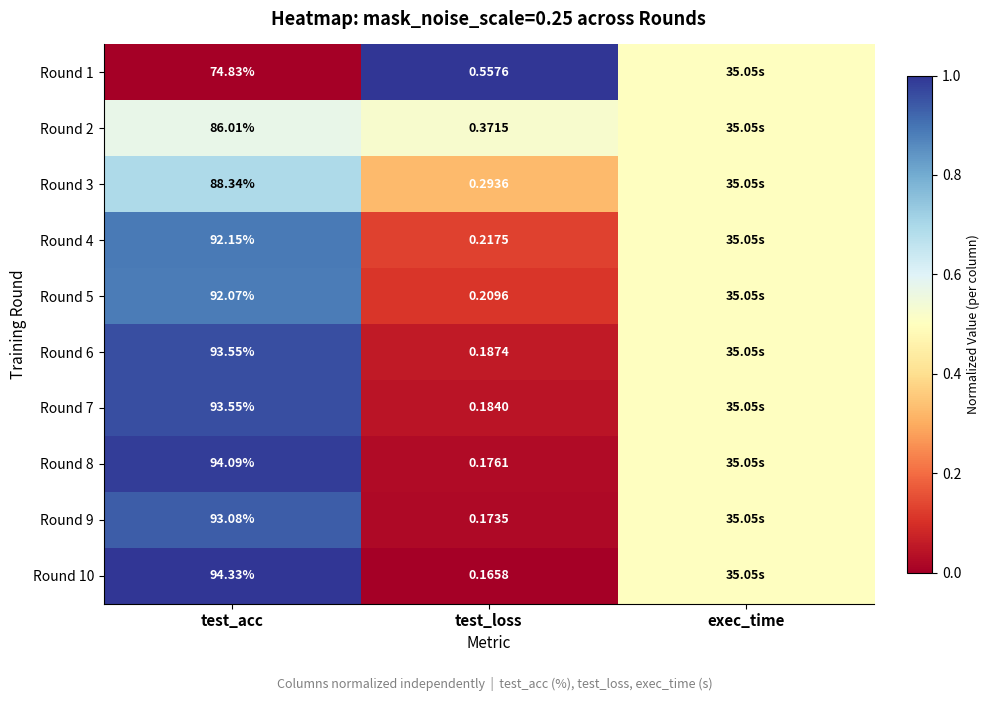

What is the difference between the Round 8 values at test_loss and exec_time?

0.5